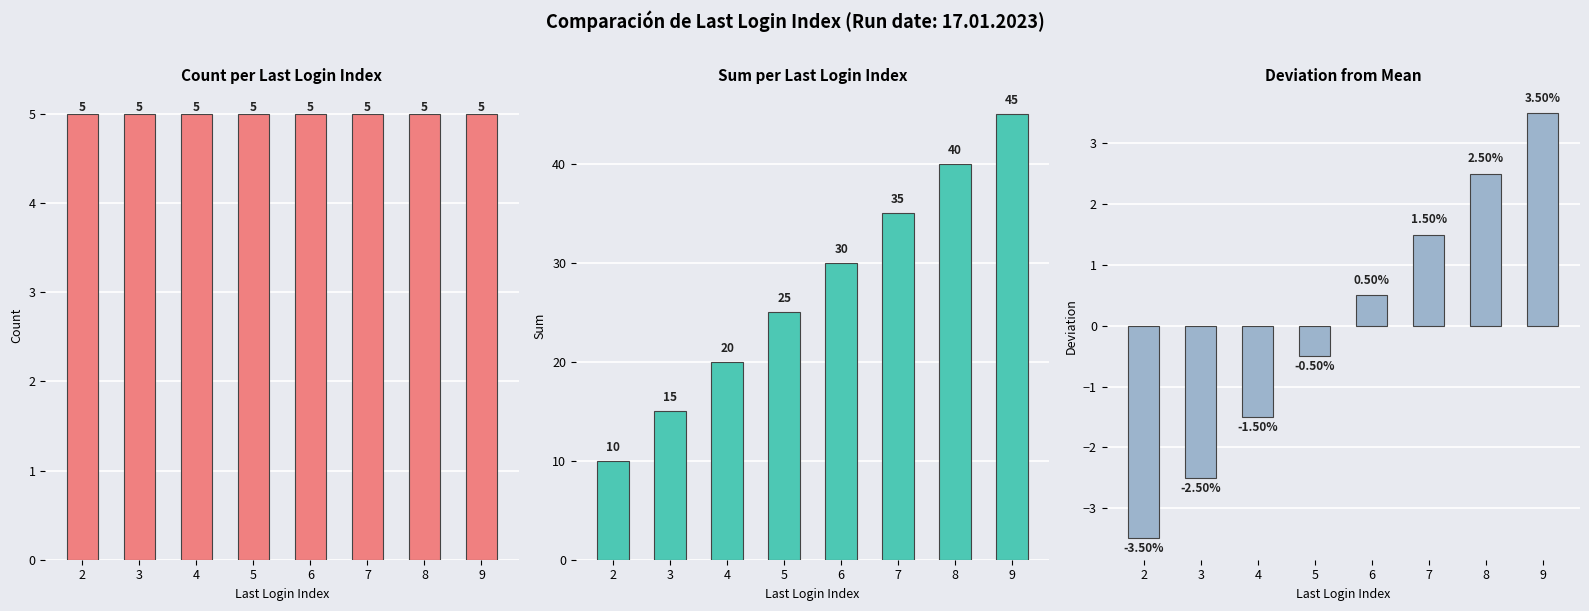

List the series in order of their overall mean, highest first.

Sum per Last Login Index, Count per Last Login Index, Deviation from Mean